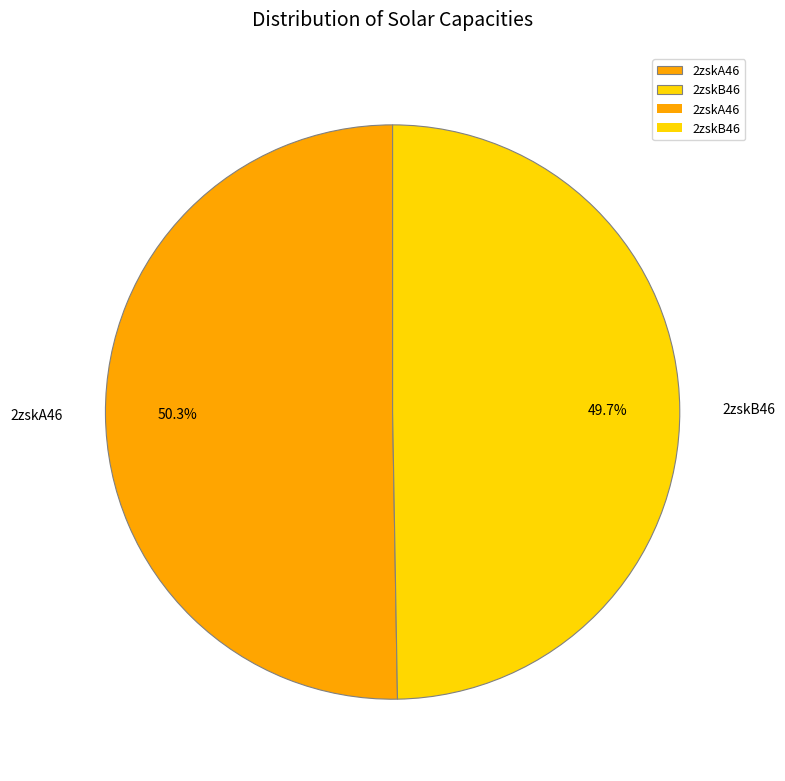

Count the number of slices in the pie.

2